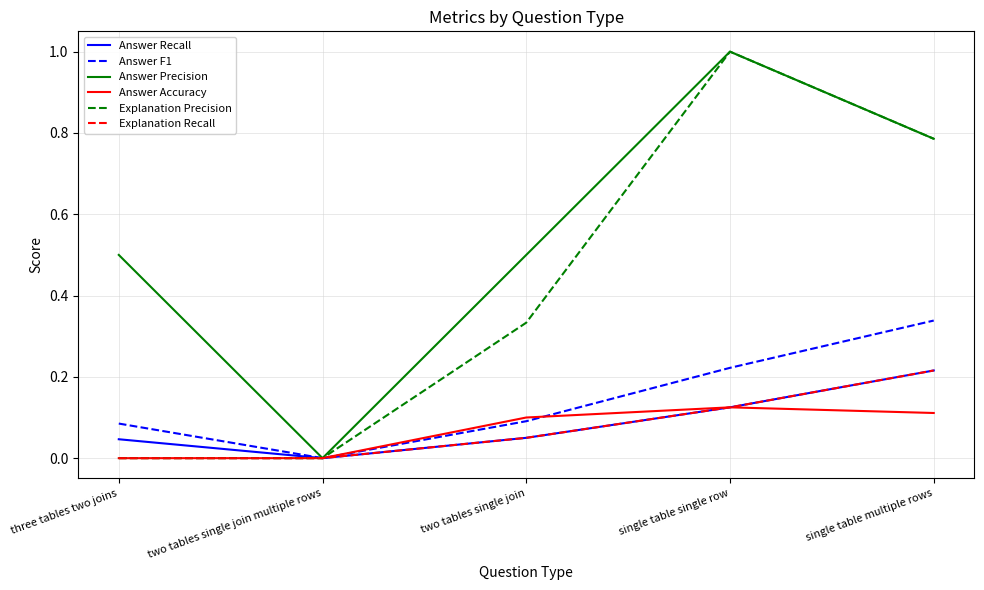

Which category has the highest value in the Answer Recall series?

single table multiple rows